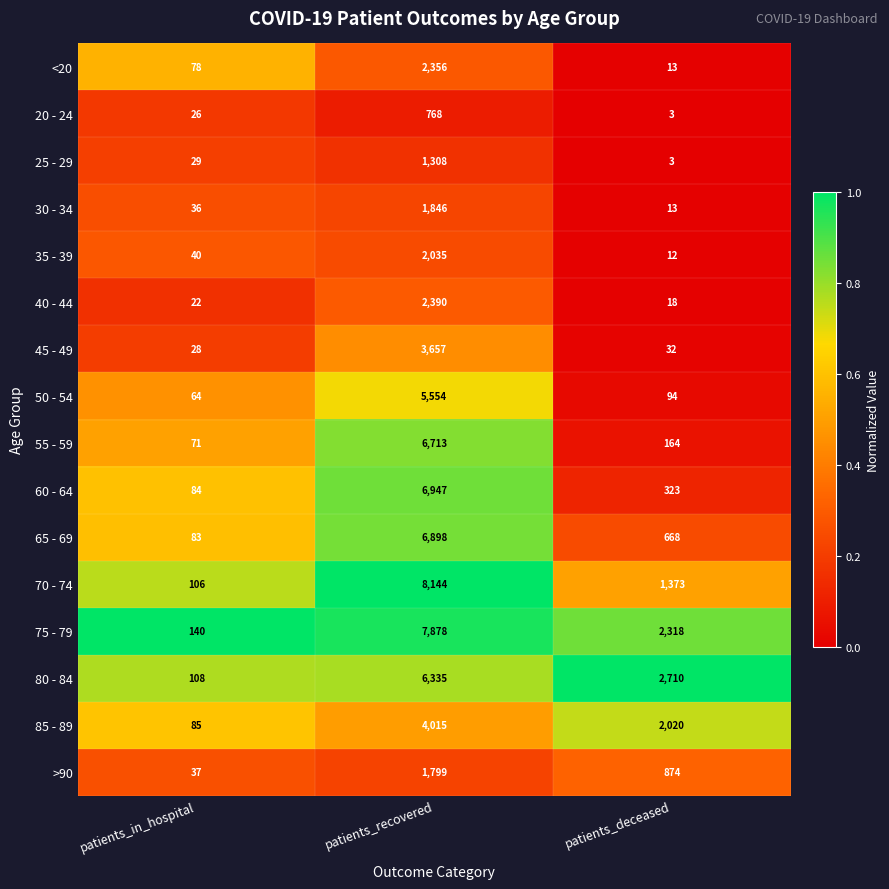

What is the approximate value of 25 - 29 at patients_in_hospital, to the nearest 50?

50